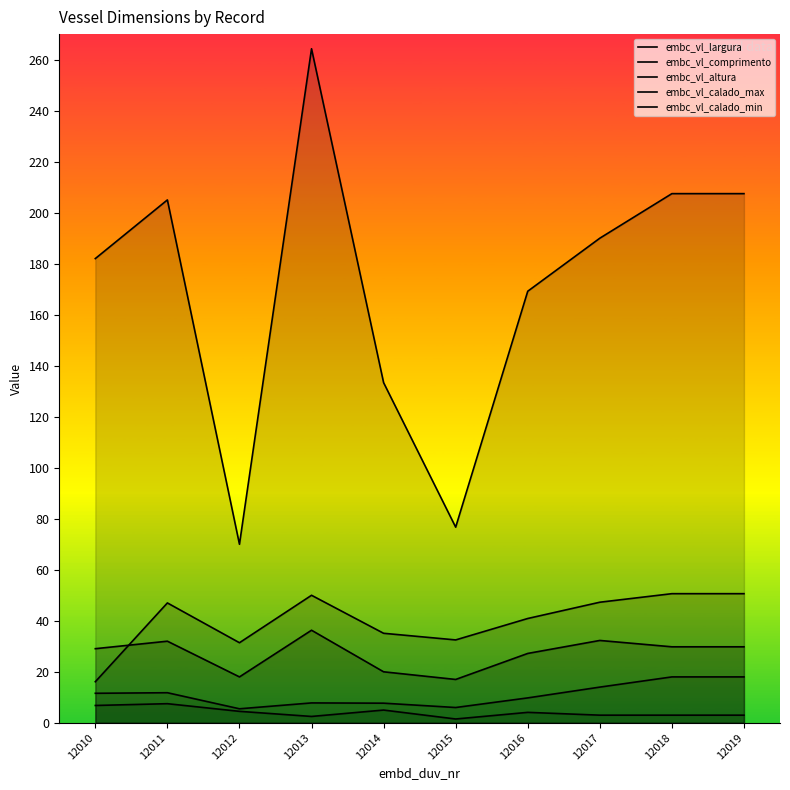

What is the approximate value of embc_vl_altura at 12013?

50.0